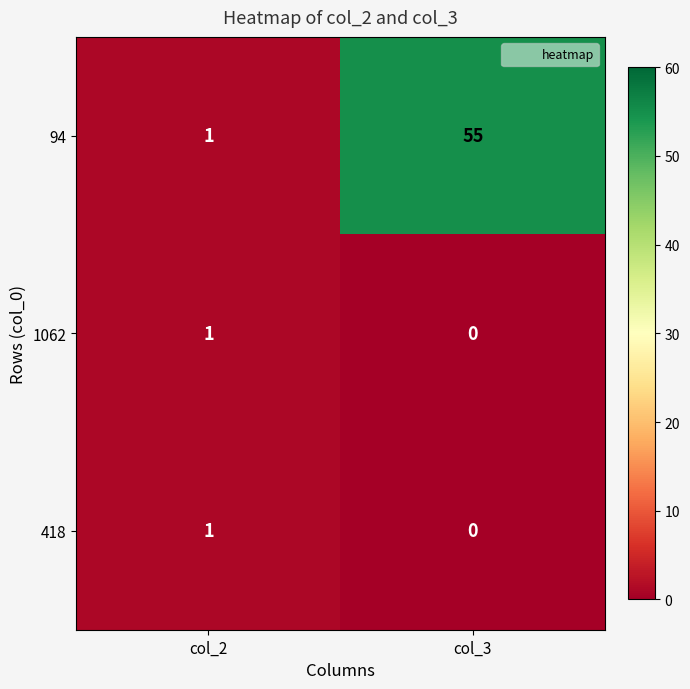

Reading right to left, what are all the values shown in this chart?

94: col_3=55	col_2=1
1062: col_3=0	col_2=1
418: col_3=0	col_2=1